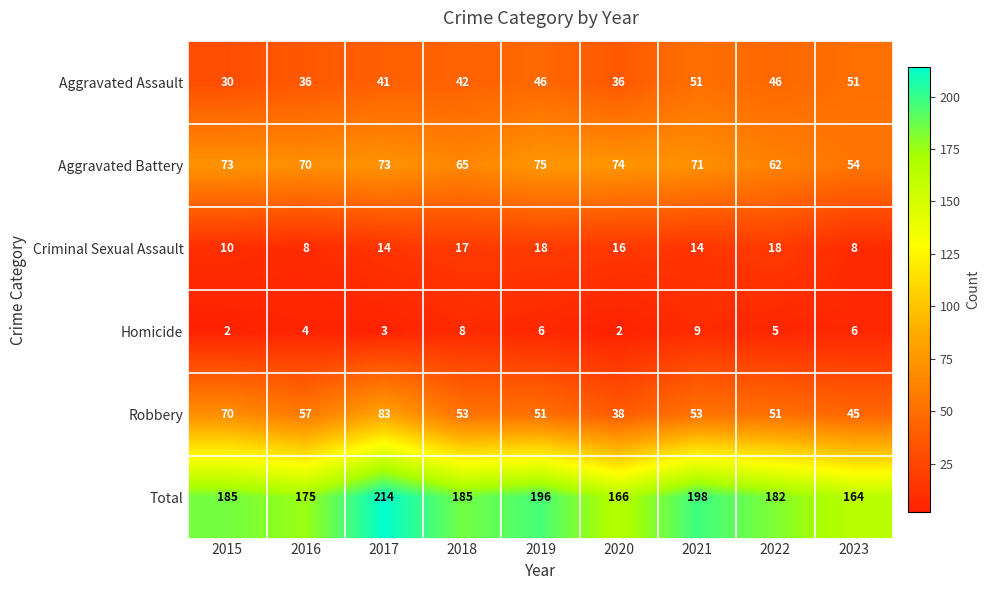

Count the number of data series in this chart.

6